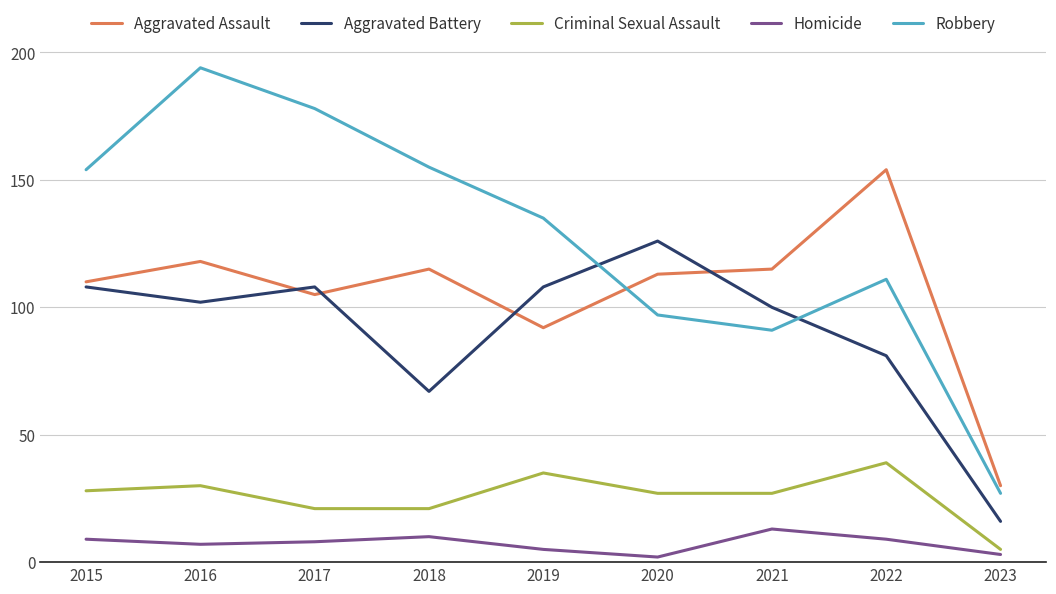

Reading left to right, what are all the values shown in this chart?

Aggravated Assault: 110	118	105	115	92	113	115	154	30
Aggravated Battery: 108	102	108	67	108	126	100	81	16
Criminal Sexual Assault: 28	30	21	21	35	27	27	39	5
Homicide: 9	7	8	10	5	2	13	9	3
Robbery: 154	194	178	155	135	97	91	111	27